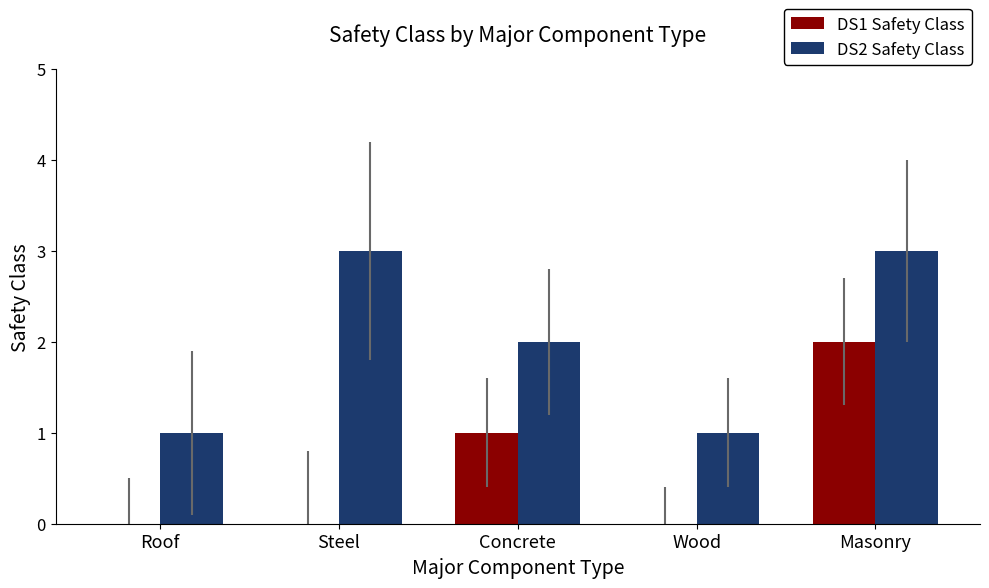

What are all the series names shown in the legend?

DS1 Safety Class, DS2 Safety Class